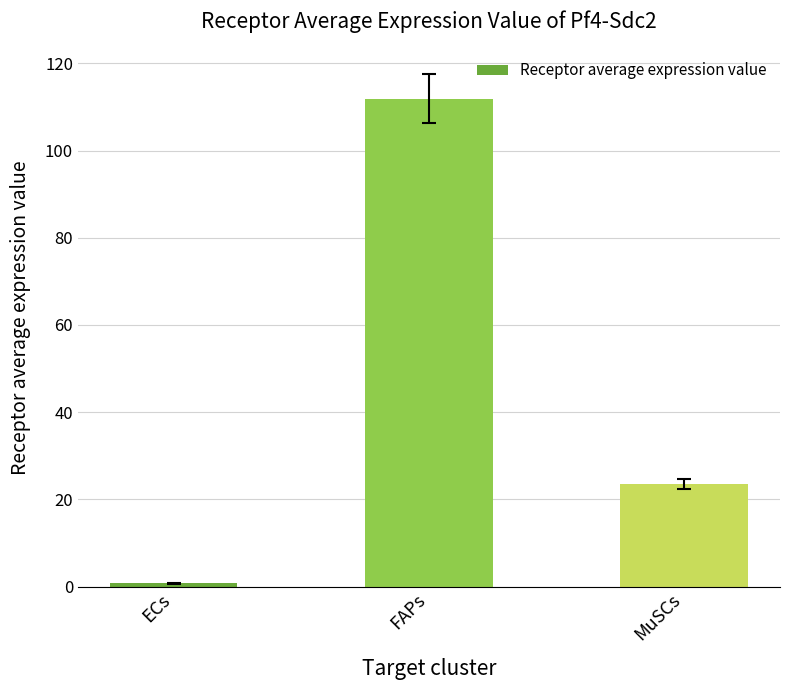

What is the change in value from ECs to MuSCs?

+22.9